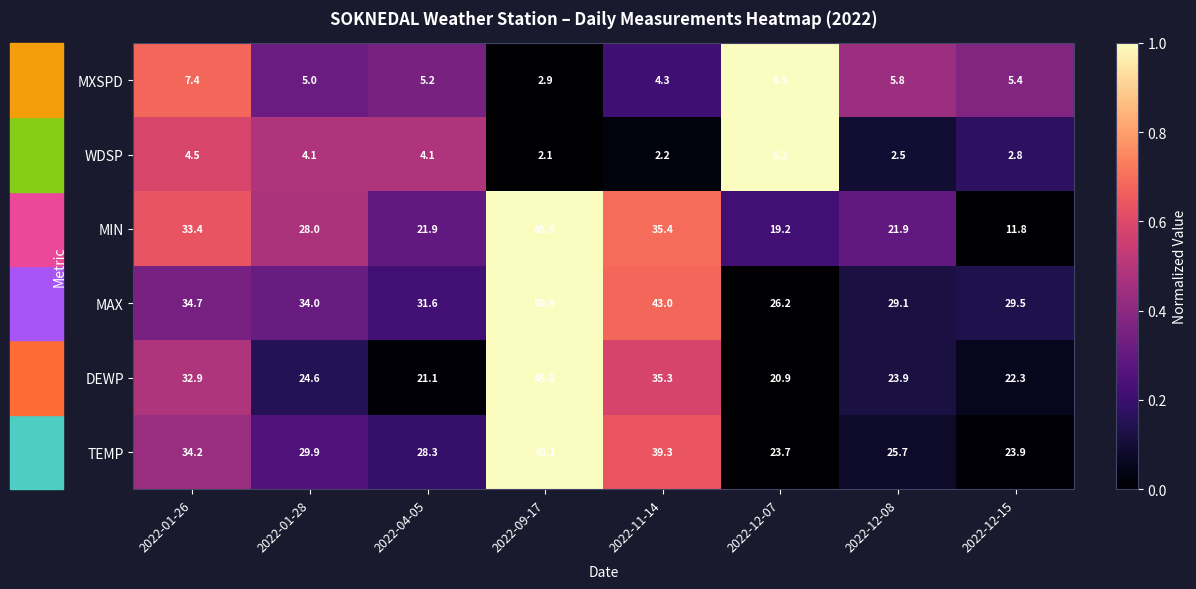

Which series has the largest total across all categories?

MAX